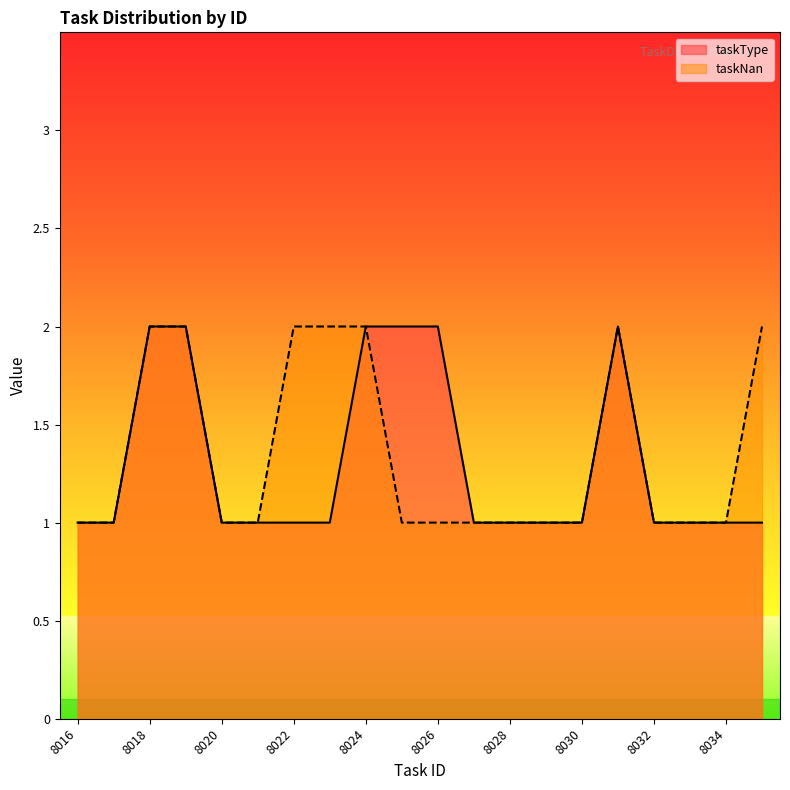

Which series has the largest range (max minus min)?

taskType